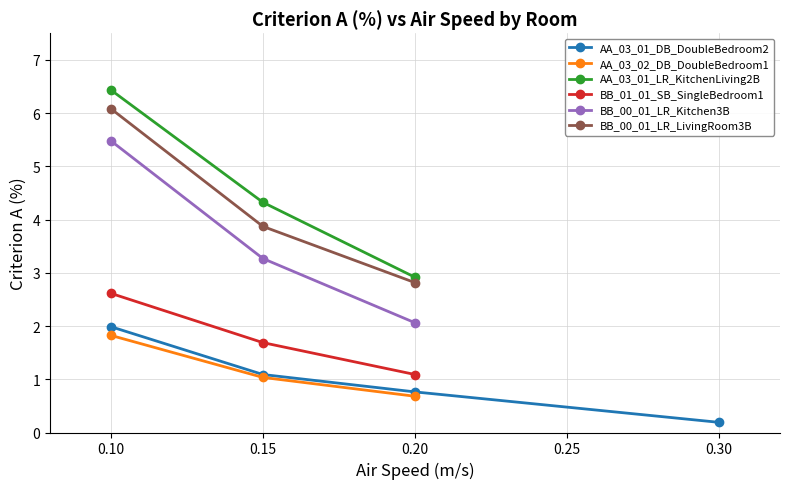

True or false: AA_03_02_DB_DoubleBedroom1 has a value of 1.4 at 0.15.

False